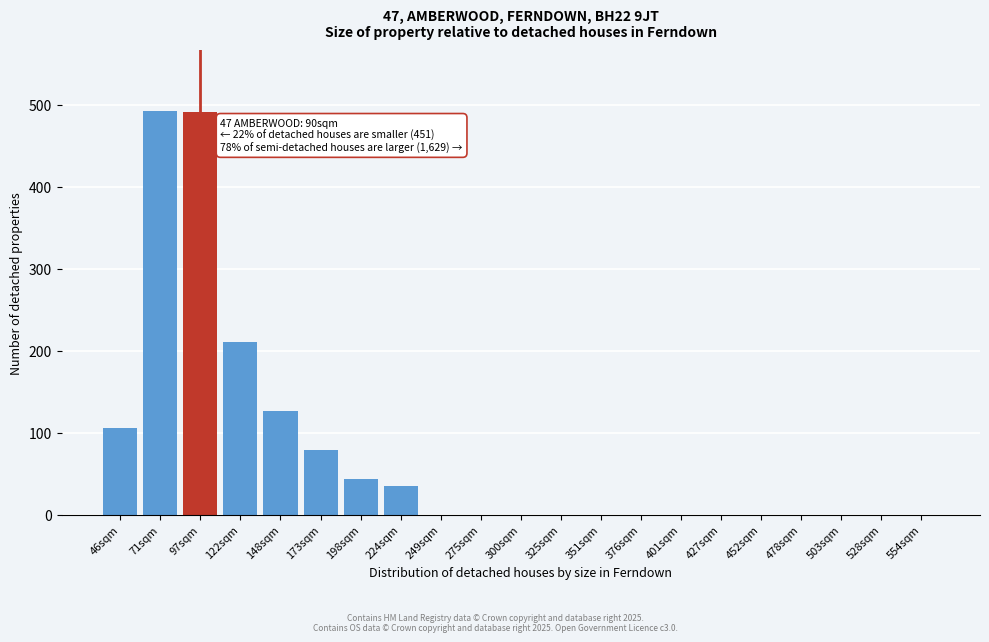

Is it true that the value at 528sqm is 0?

True